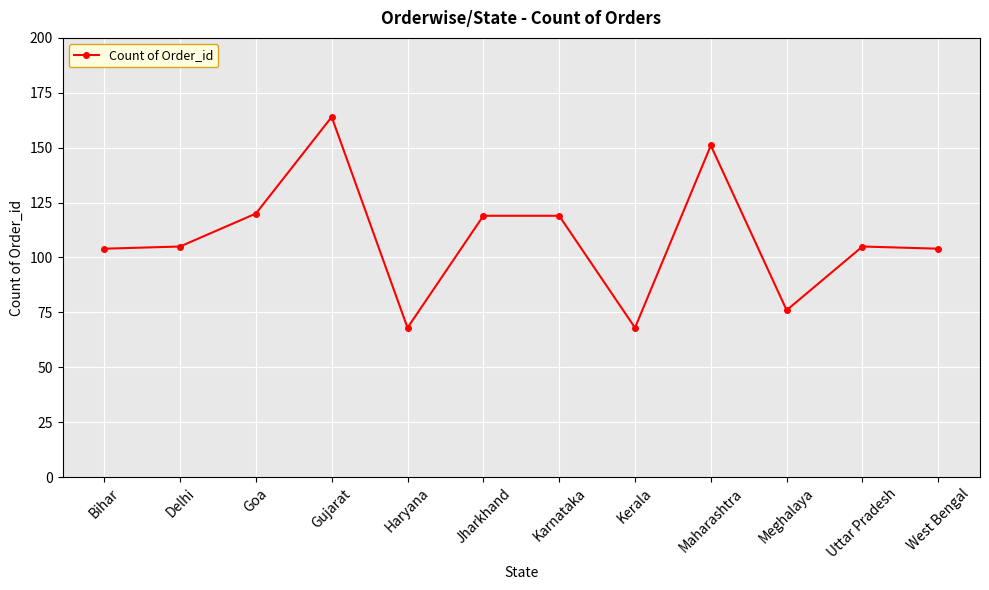

What is the difference between the values at Bihar and Kerala?

36